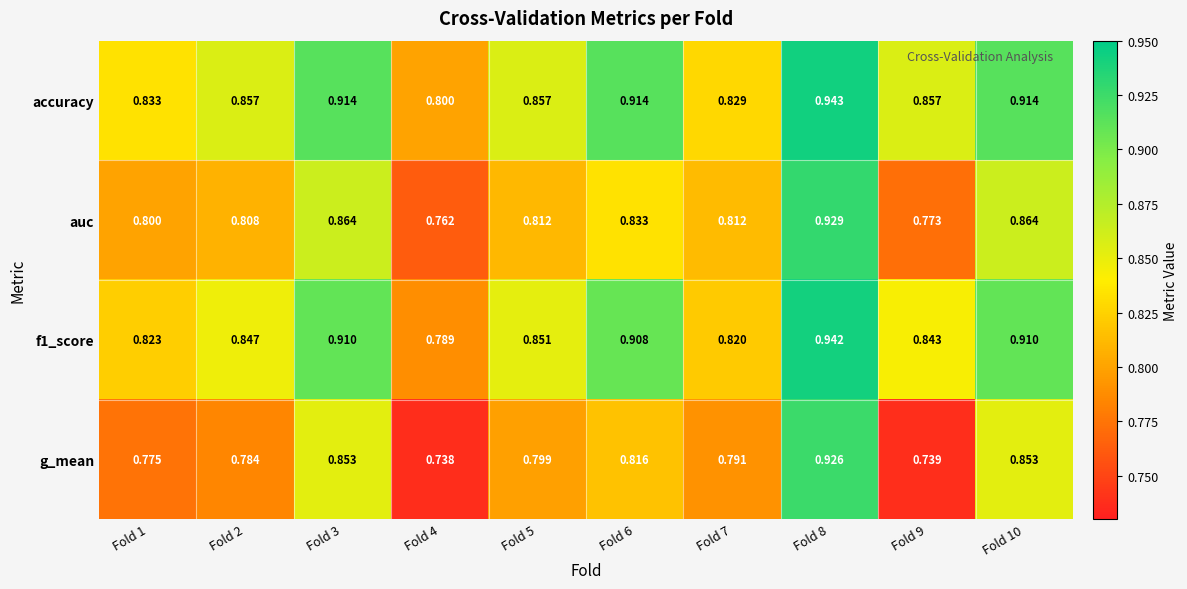

Which series has the widest spread of values?

g_mean